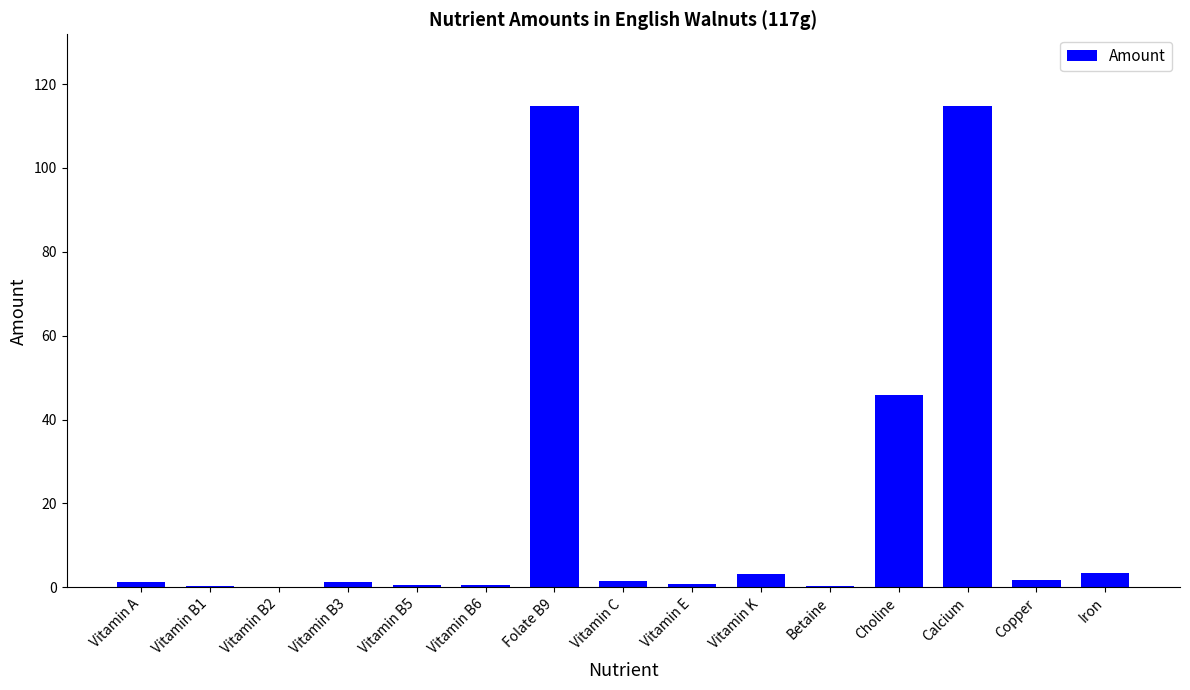

Between Choline and Calcium, which is larger?

Calcium